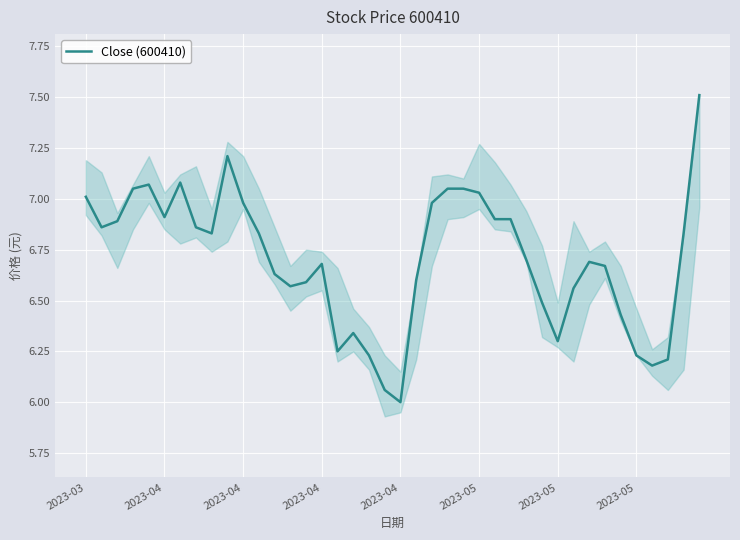

What is the difference between the maximum and minimum values?

1.5